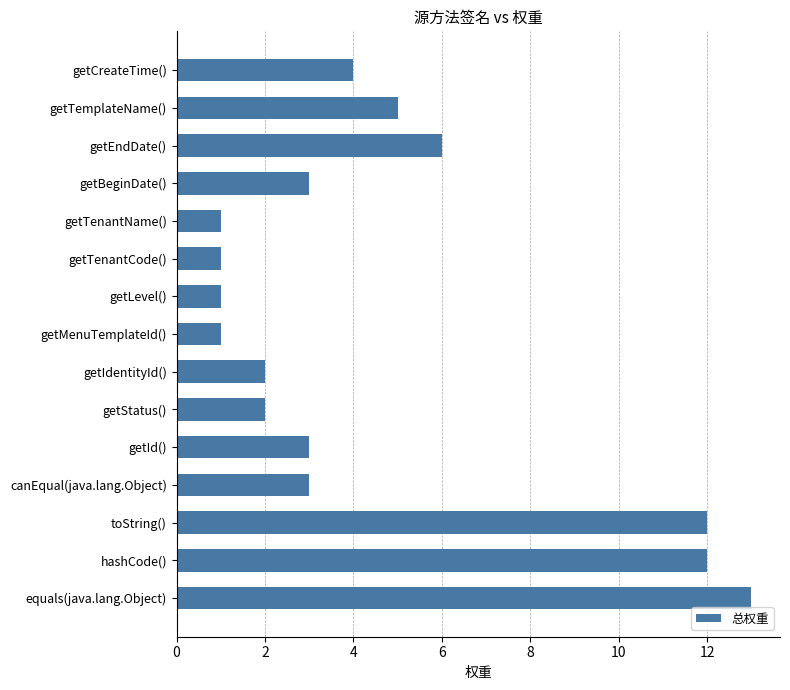

The value at getIdentityId() is 2. True or false?

True